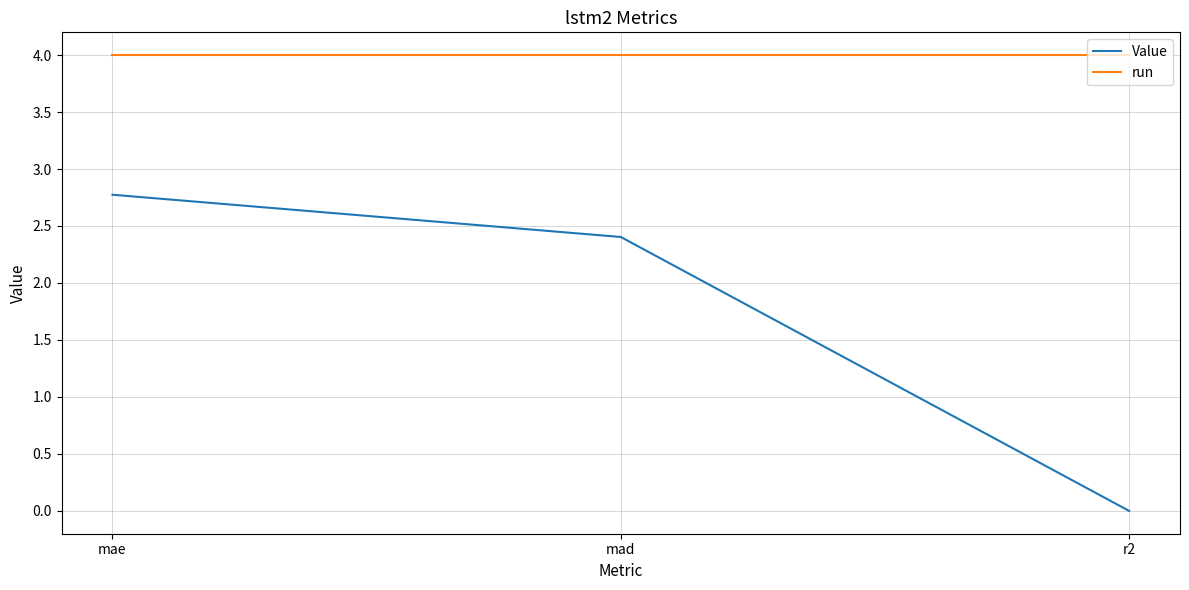

True or false: Value has a value of 4.2 at mad.

False